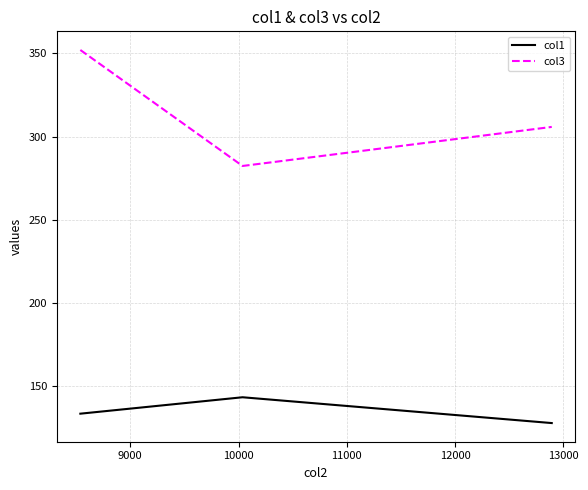

Rank the series by their average value, from highest to lowest.

col3, col1